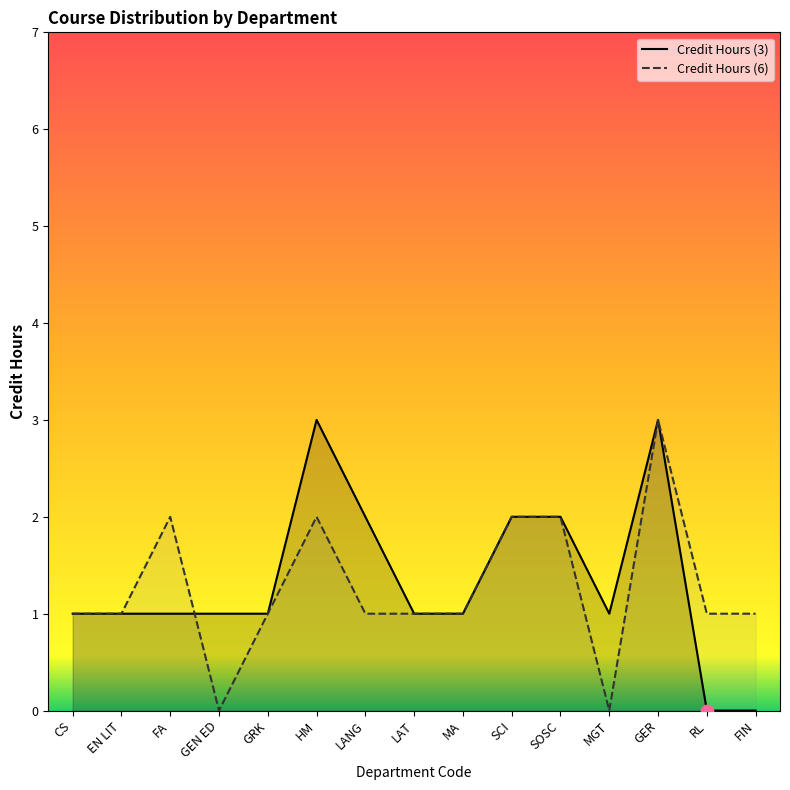

At which category is the sum across all series the highest?

GER